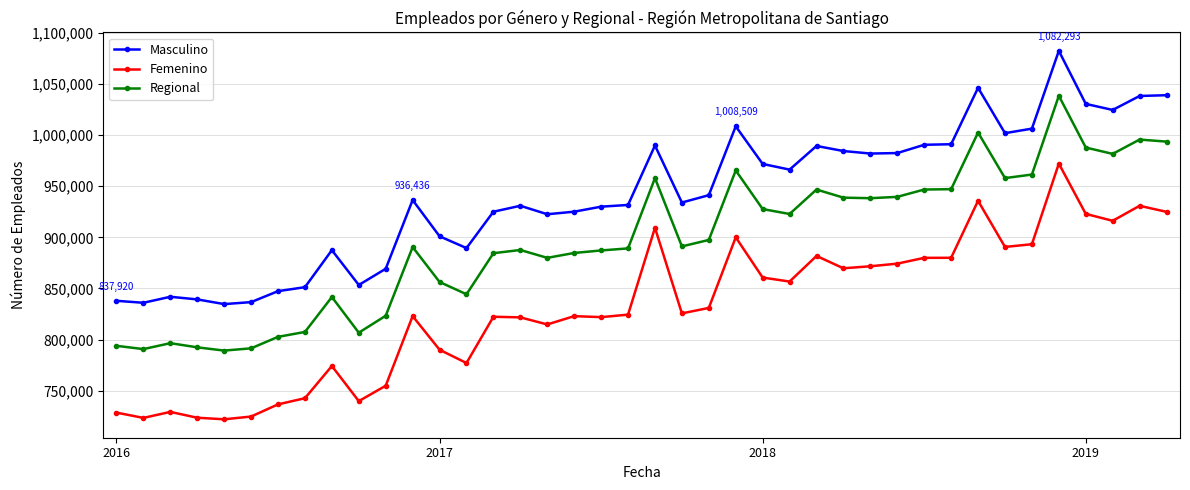

What is the value of the Masculino point at the 17th from the left?

922548